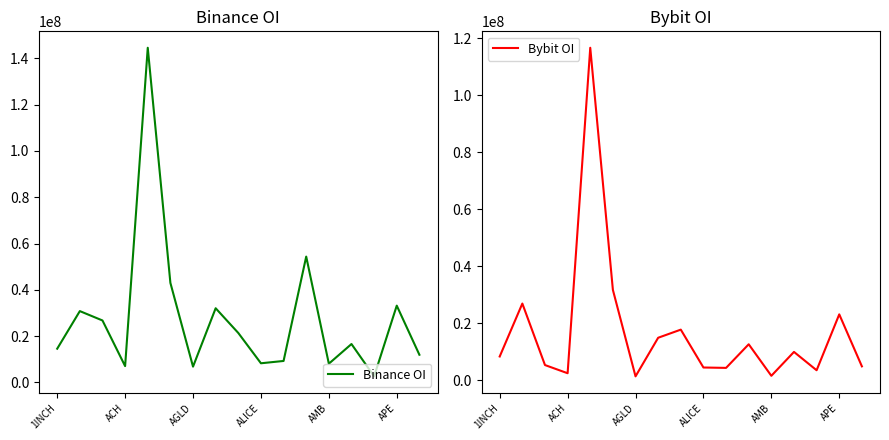

What is the difference between the second highest and second lowest values in the Bybit OI series?

30134952